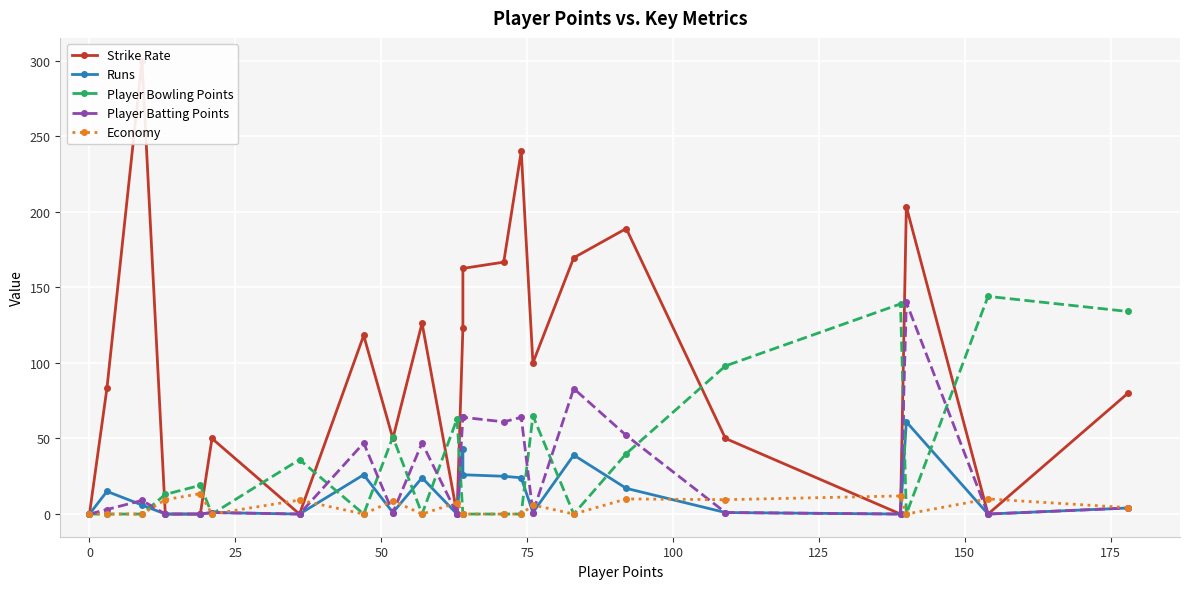

How many positive values does the Economy series have?

11